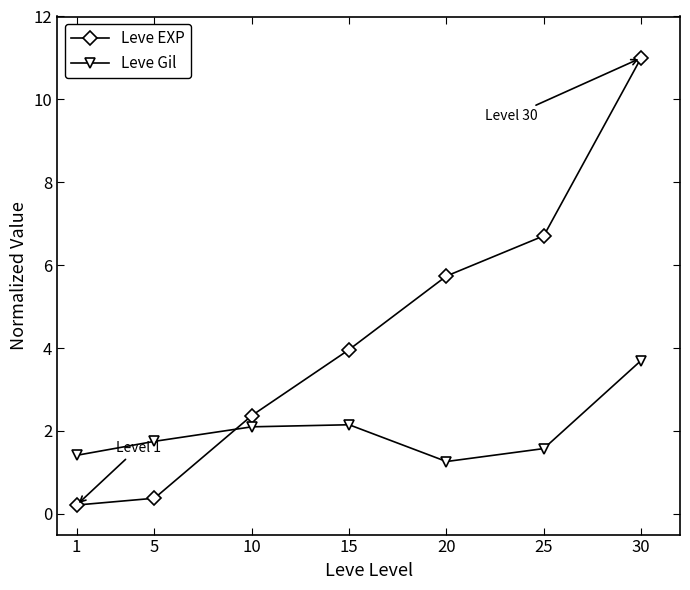

Is the value of Leve Gil at 1 greater than the value of Leve EXP at 5?

Yes